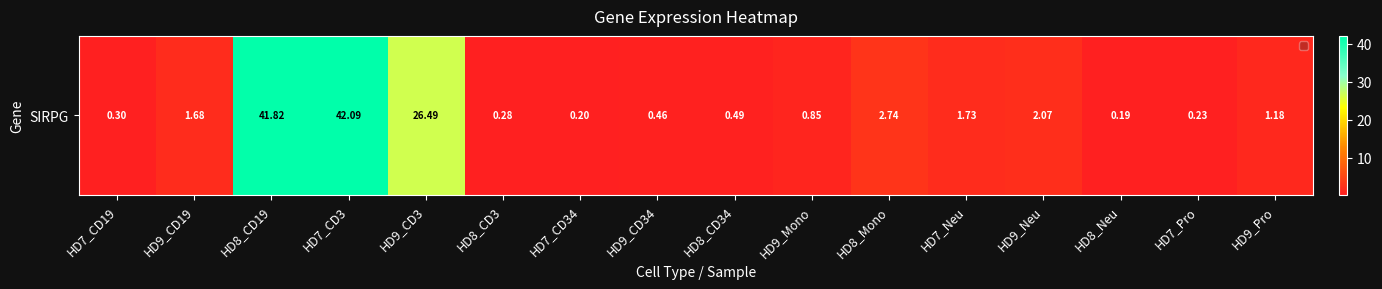

What is the difference between the values at HD9_Mono and HD7_Neu?

0.9